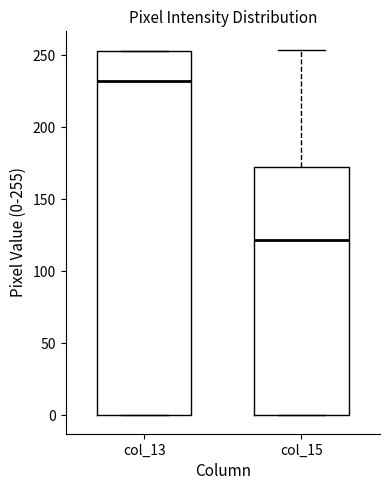

Which box is the tallest, from its lower edge to its upper edge?

col_13